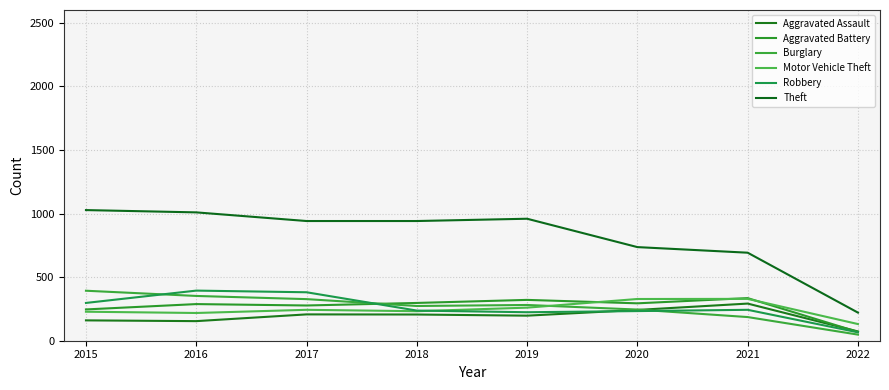

True or false: Robbery has a value of 129 at 2016.

False